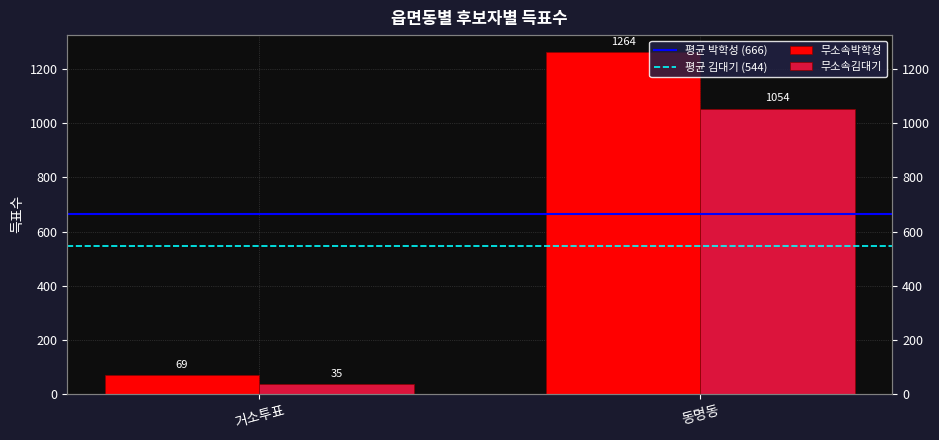

What is the label of the 2nd bar from the left?

동명동